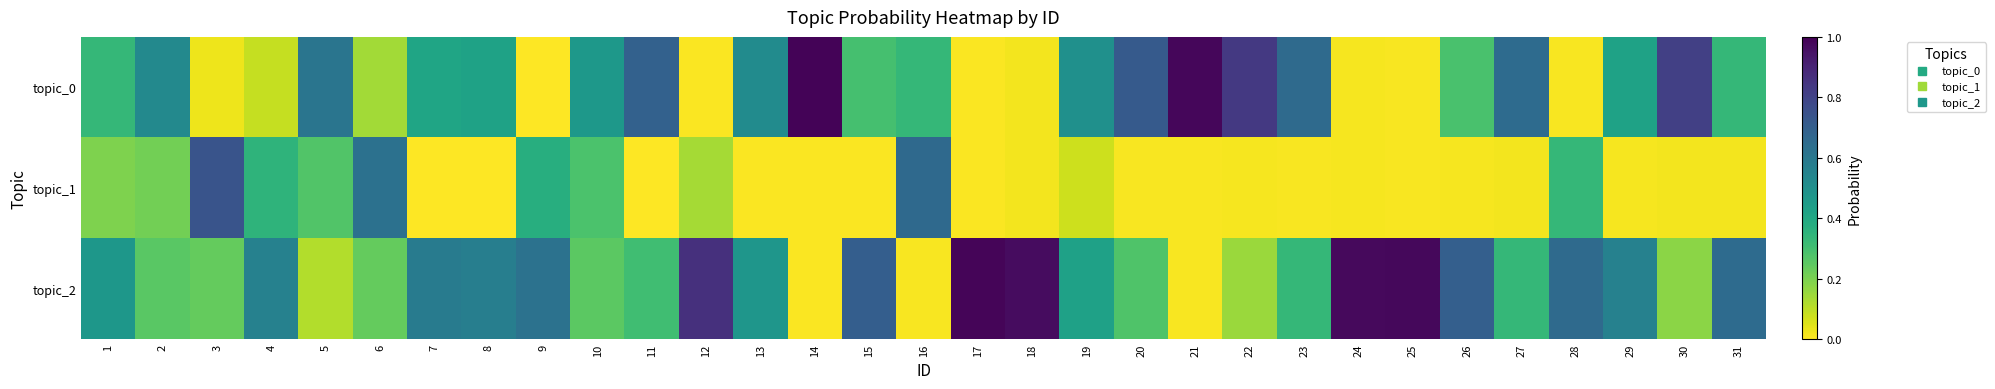

Which series has the largest range (max minus min)?

topic_0